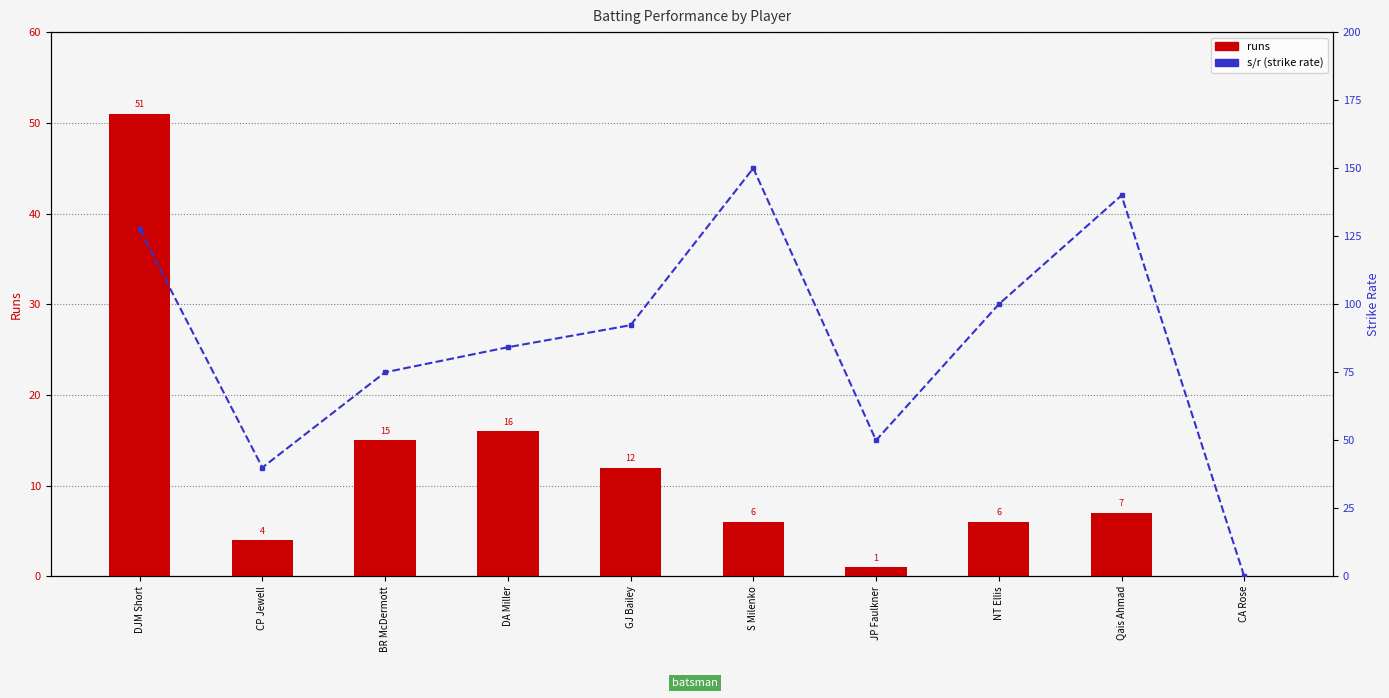

The s/r series shows 39.8 at S Milenko. True or false?

False